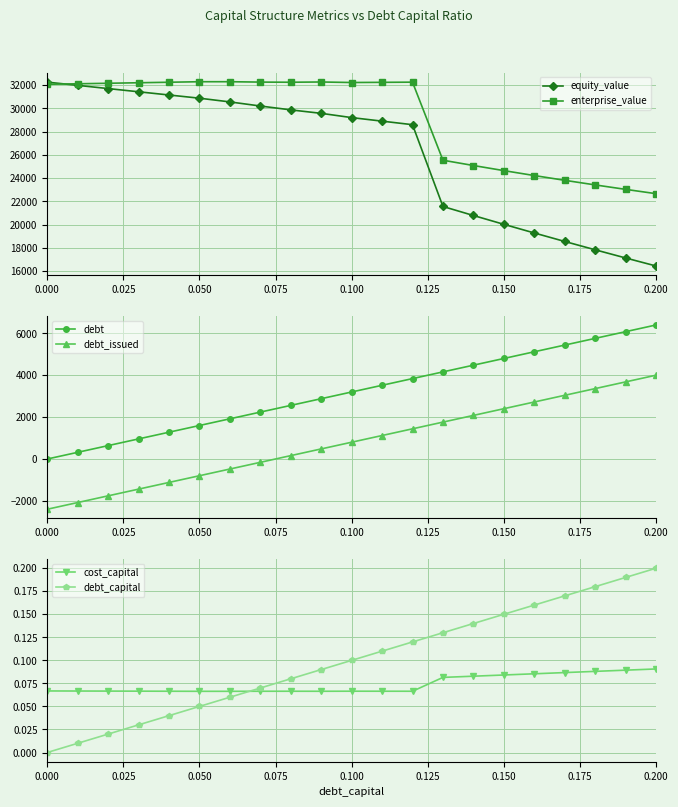

True or false: debt and debt_issued cross at least once.

False